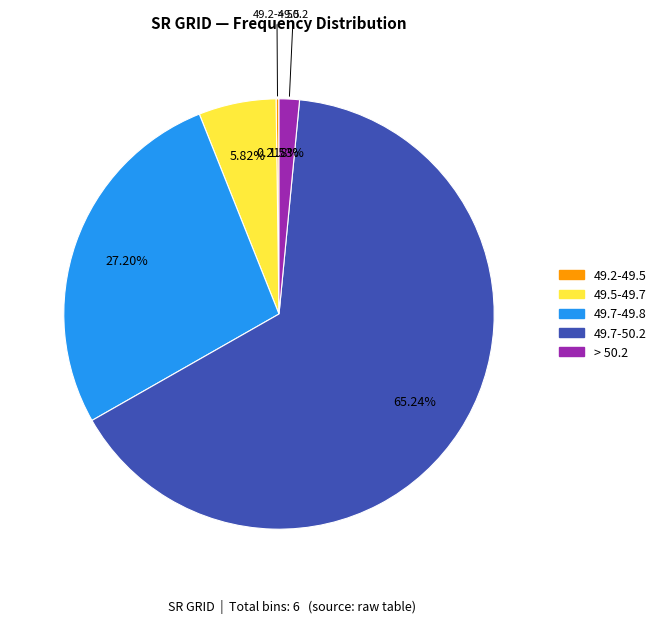

To the nearest percent, what is the average slice percentage?

20%